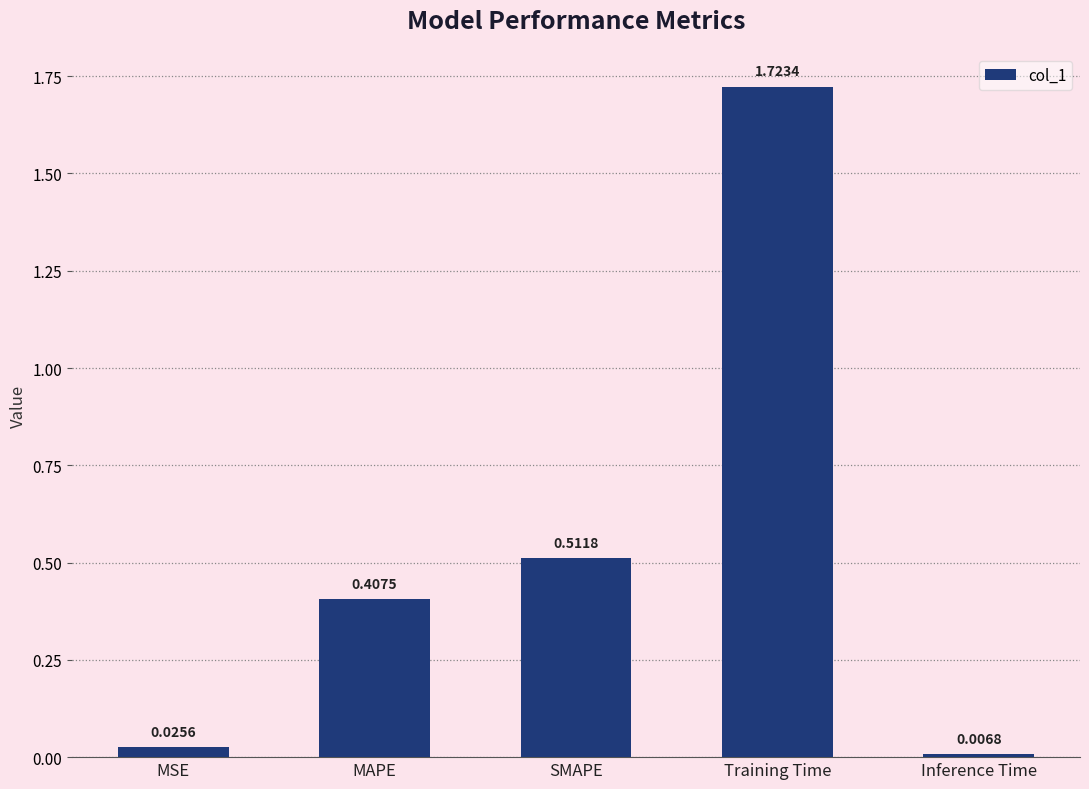

Which label corresponds to the smallest value in the chart?

Inference Time